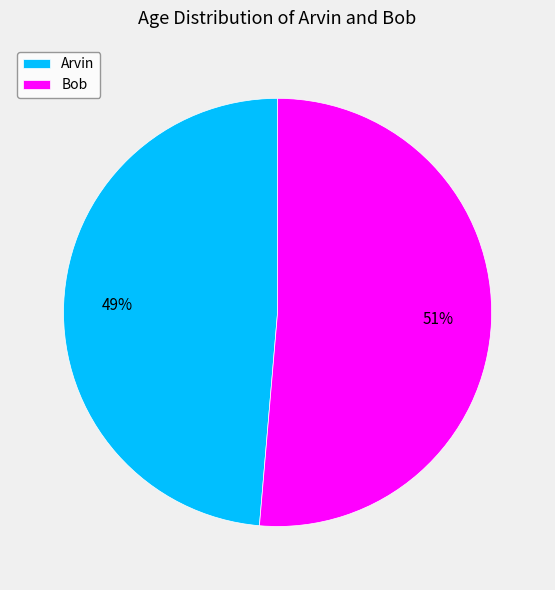

Is there any slice that represents more than half of the pie?

Yes